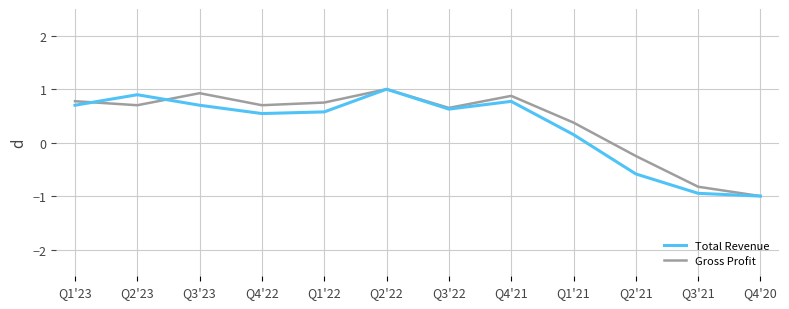

What value does the Total Revenue series have at Q4'22?

0.5